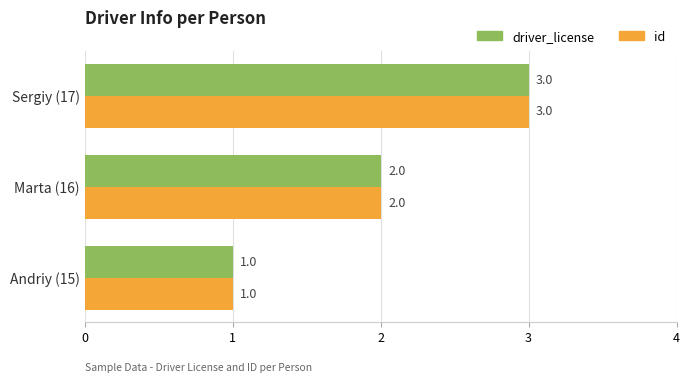

Where is driver_license nearest to the value 2?

Marta (16)